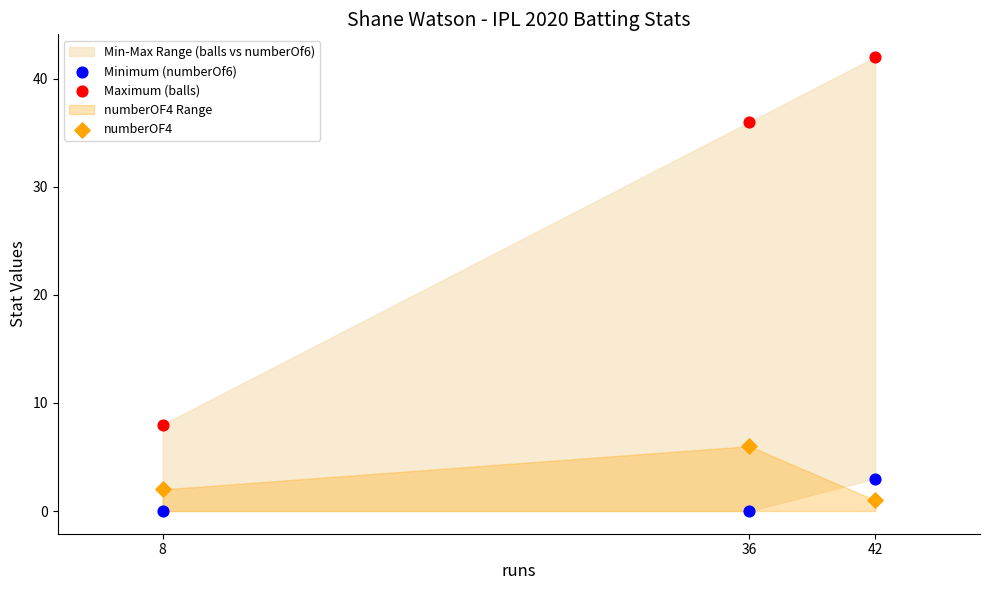

Across all data points, what is the range of X values (max minus min)?

34